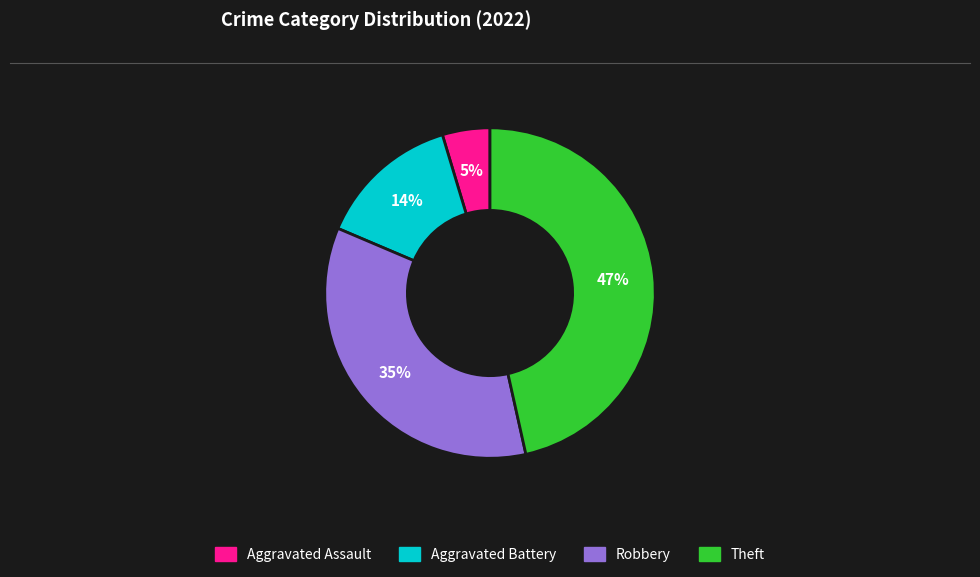

Count the number of slices in the pie.

4